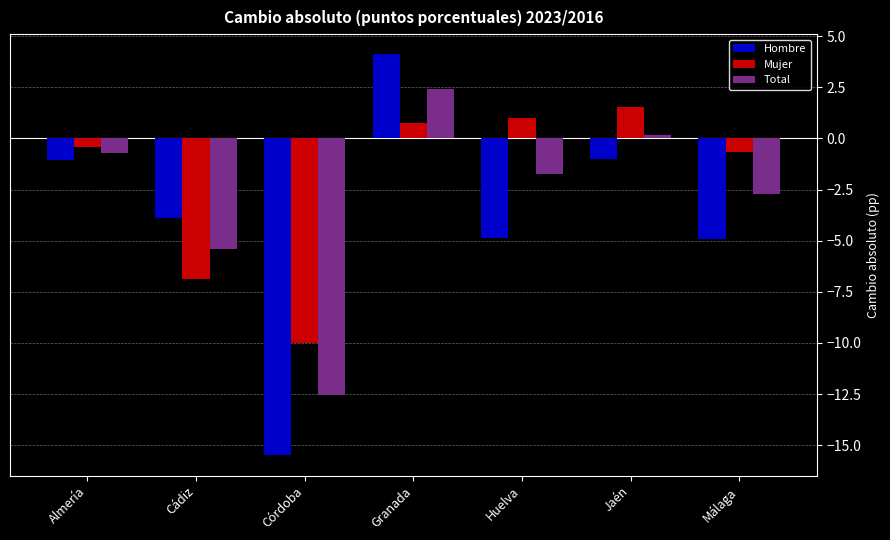

At Jaén, list the series in order from smallest to largest.

Hombre, Total, Mujer